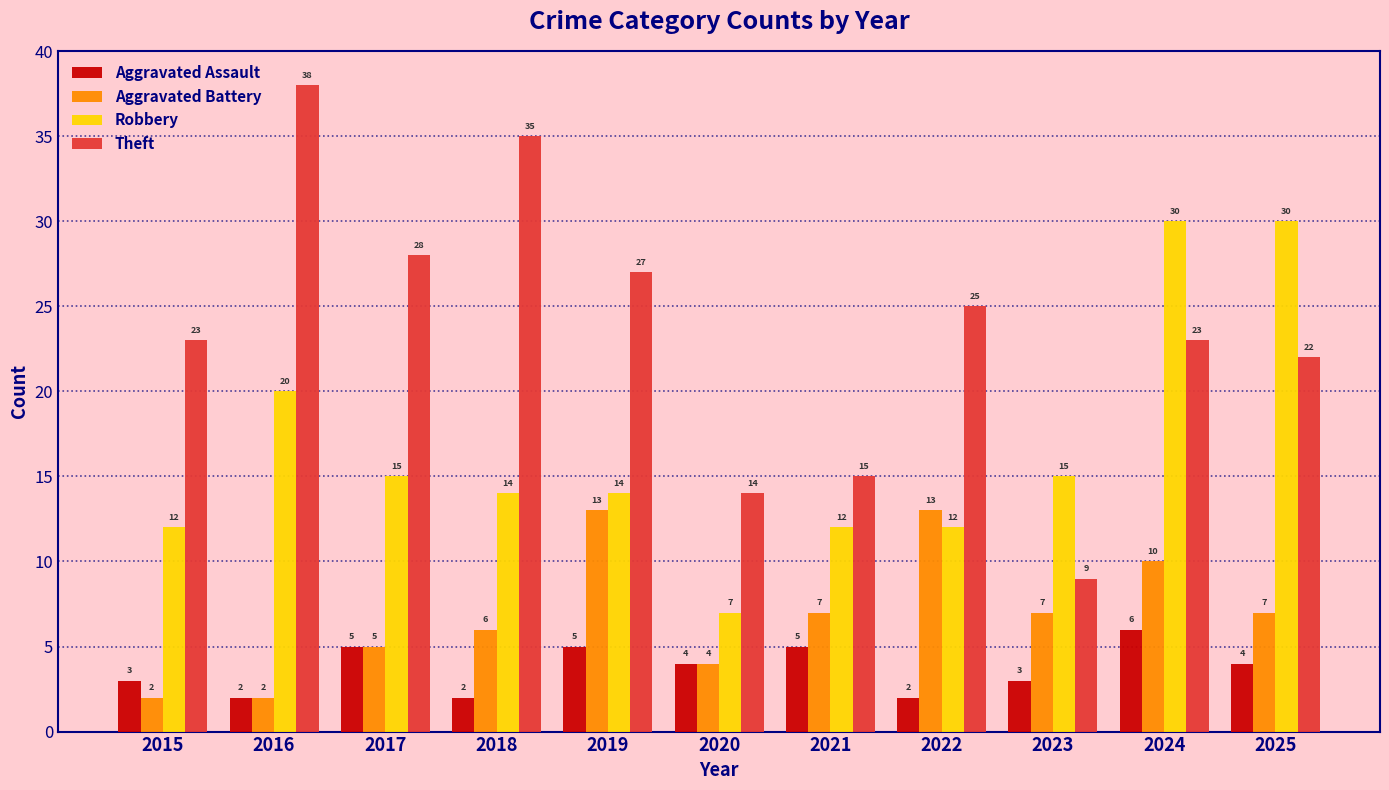

How many groups of bars are there?

11